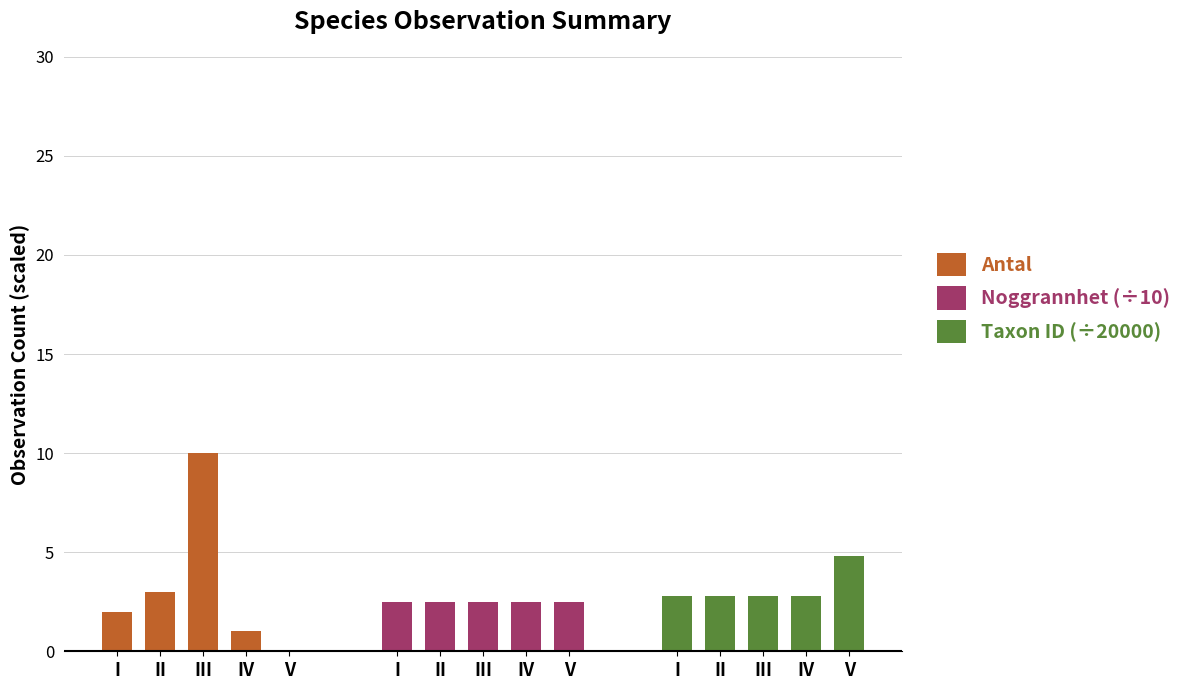

Rank the series at I from lowest to highest value.

Antal, Noggrannhet (÷10), Taxon ID (÷20000)